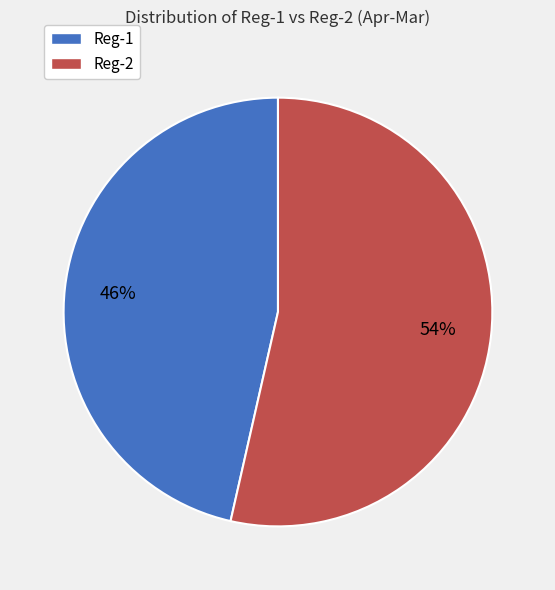

The Reg-1 slice represents 57% of the pie. True or false?

False